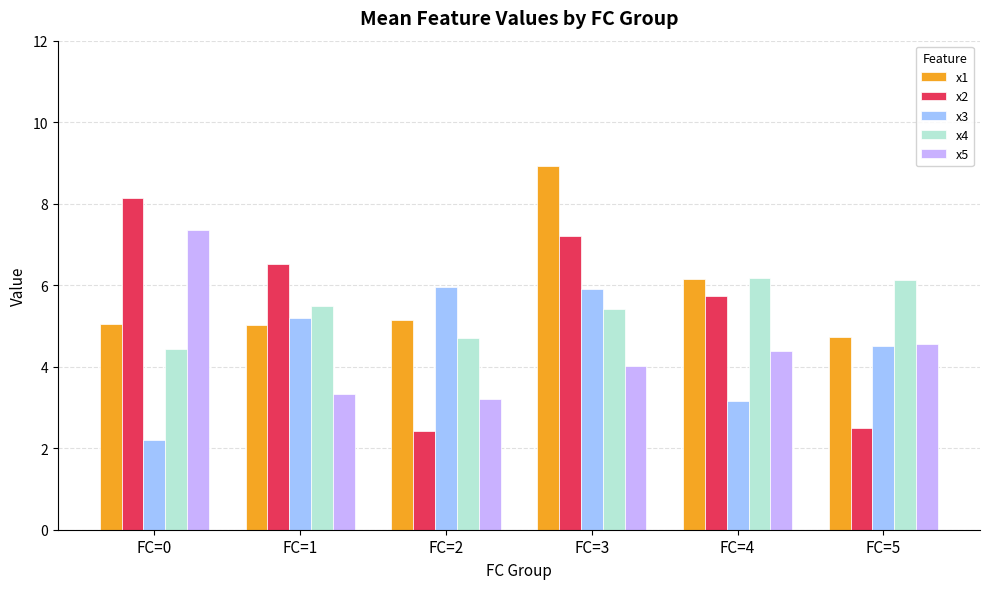

Which category has the highest value across all series?

FC=3